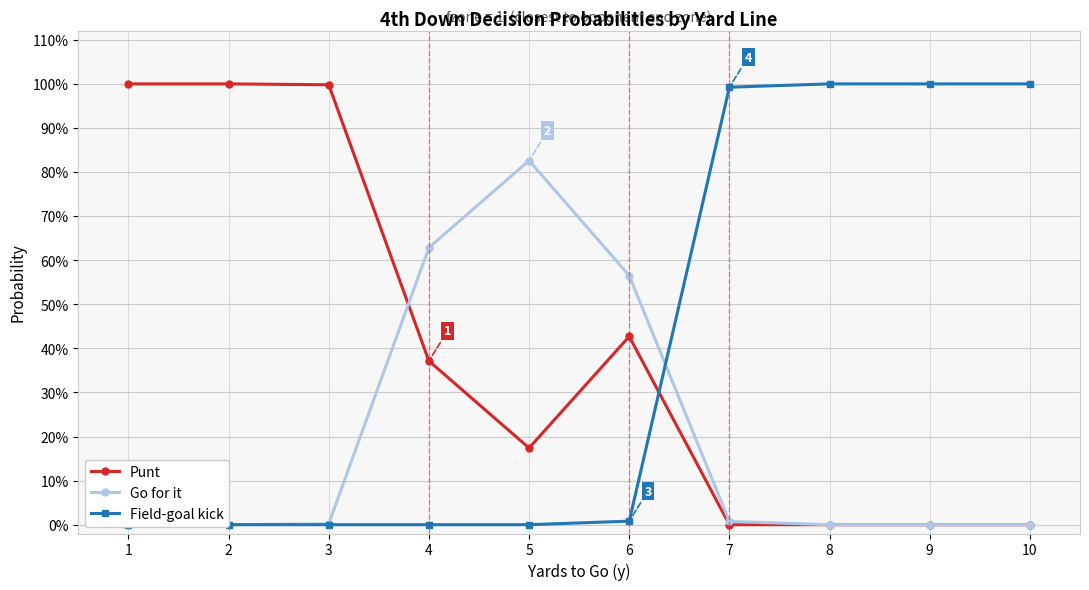

Which label corresponds to the smallest value in the chart?

7